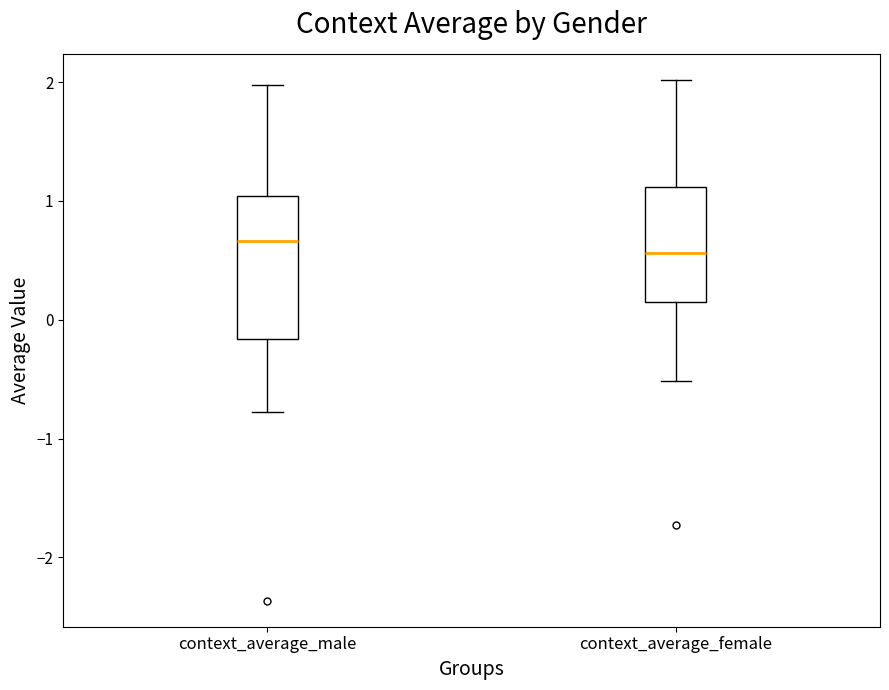

Which box's median line is the highest?

context_average_male